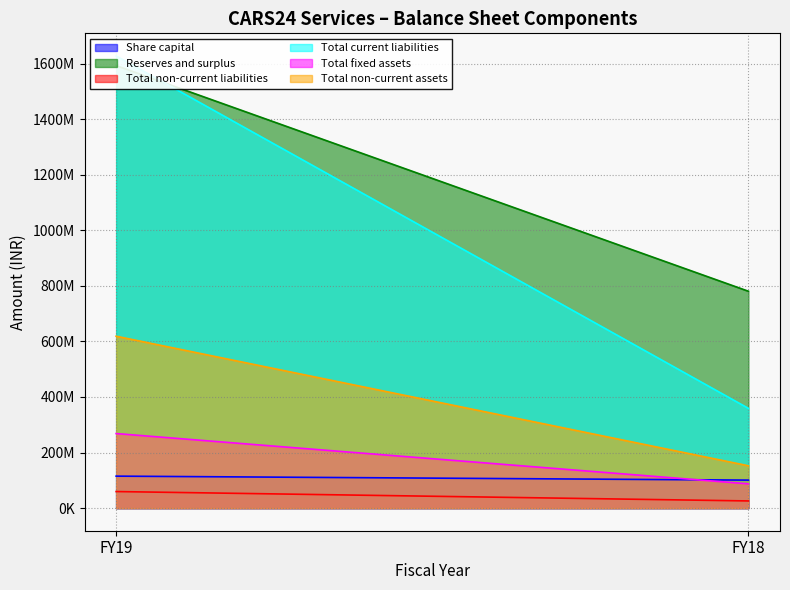

At how many categories does at least one series exceed 1565328343?

1